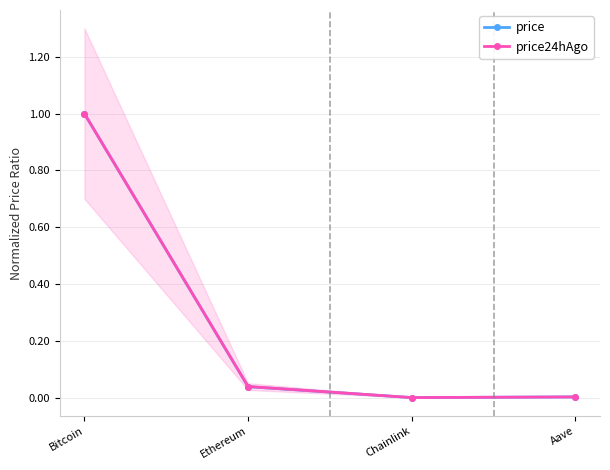

List the labels in order of price24hAgo value, smallest first.

Chainlink, Aave, Ethereum, Bitcoin